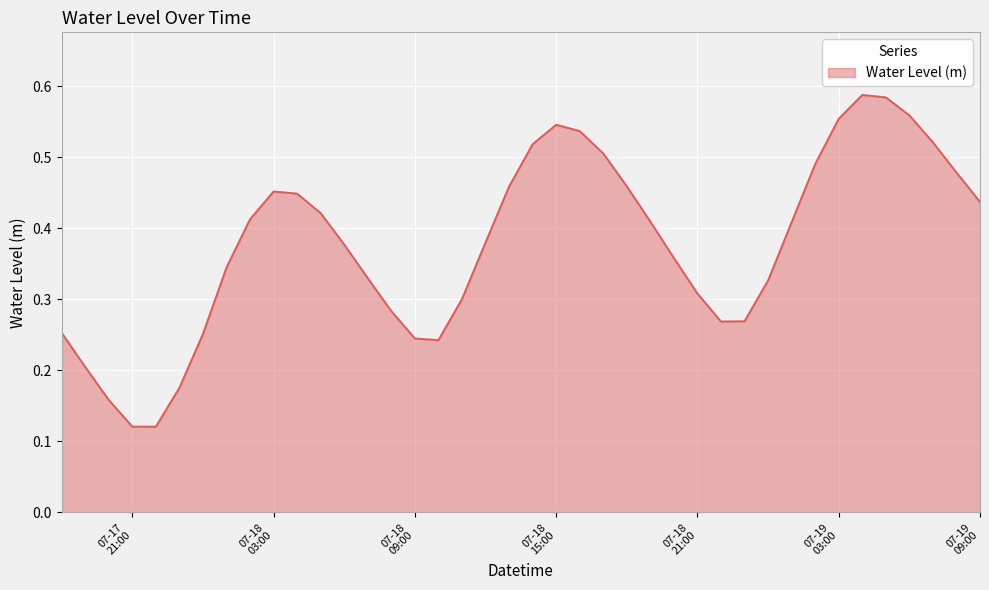

Does the chart have visible grid lines?

Yes